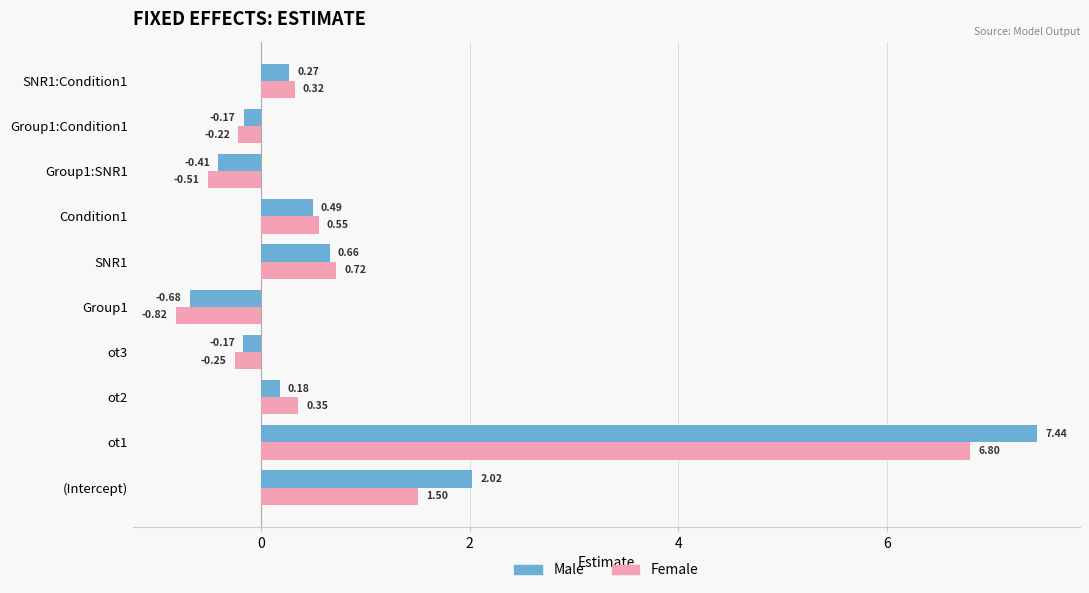

At which label is Male closest to 3?

(Intercept)